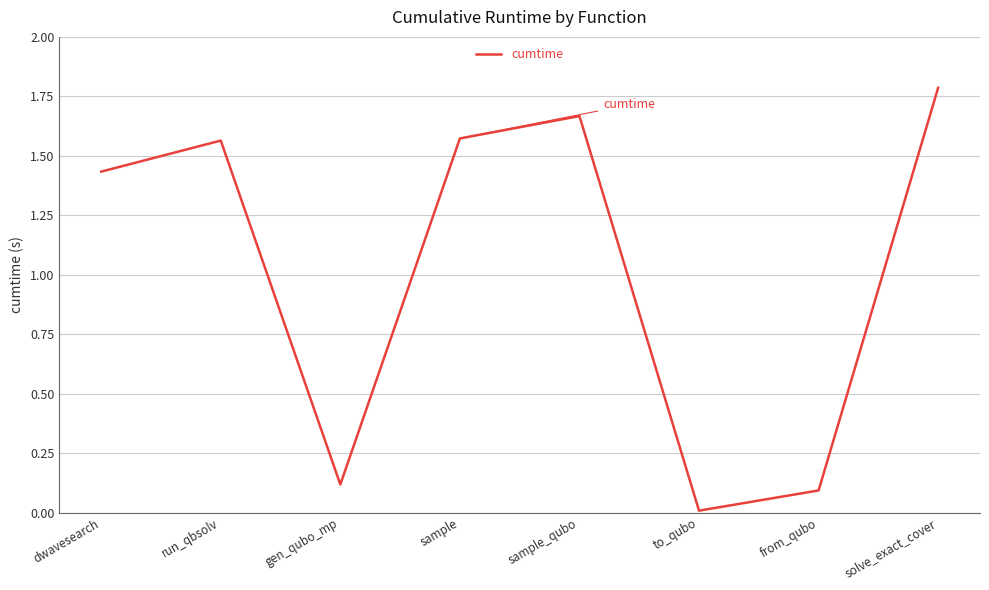

What is the change in value from gen_qubo_mp to sample_qubo?

+1.5